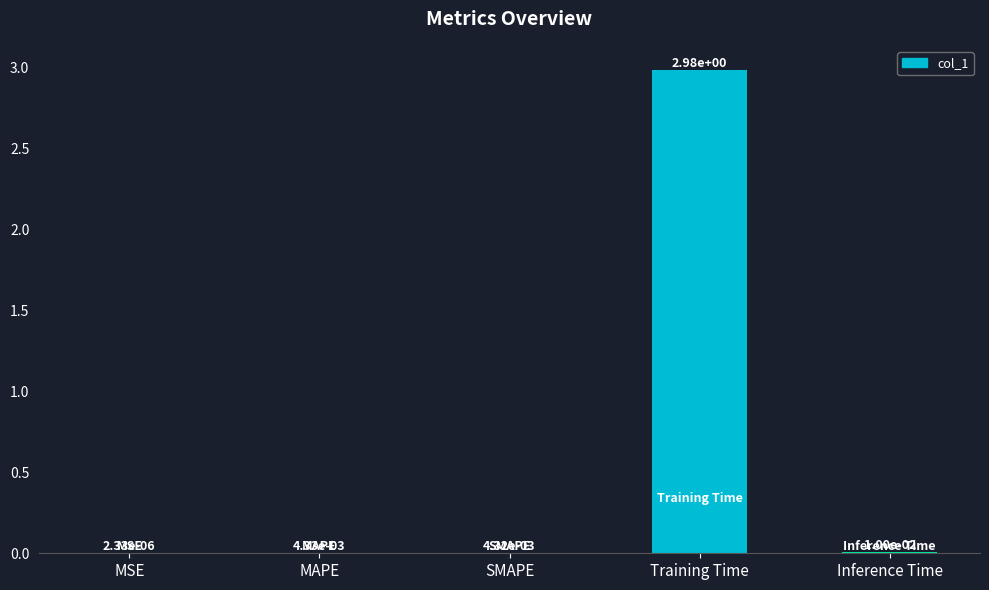

True or false: the data shows 4.4 at Training Time.

False